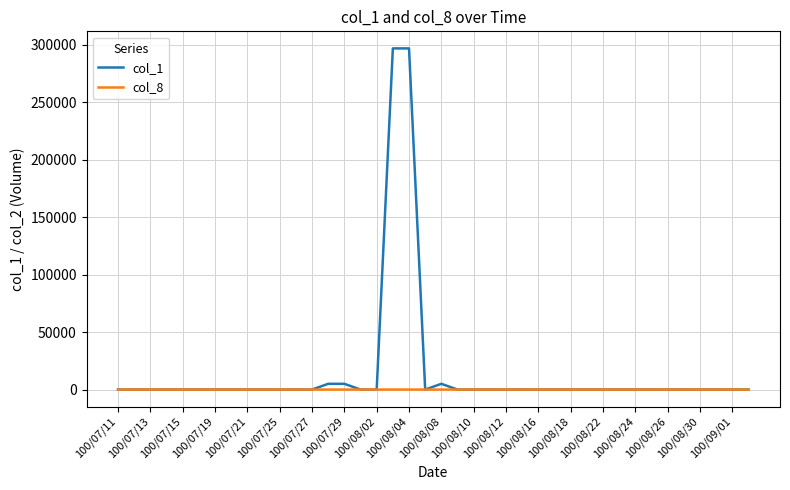

List the series in order of their peak value, highest first.

col_1, col_8